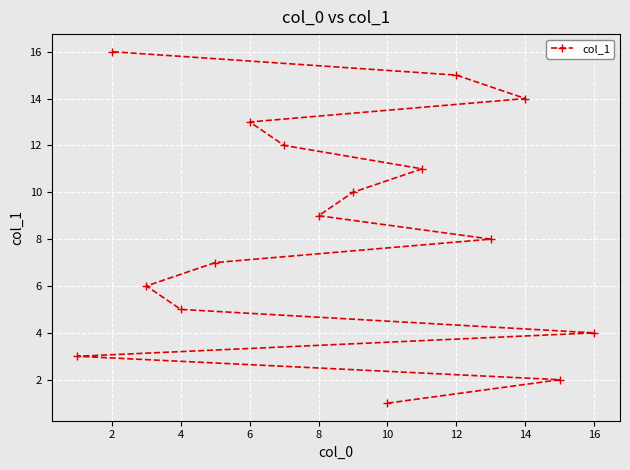

What is the difference between the maximum and minimum values?

15